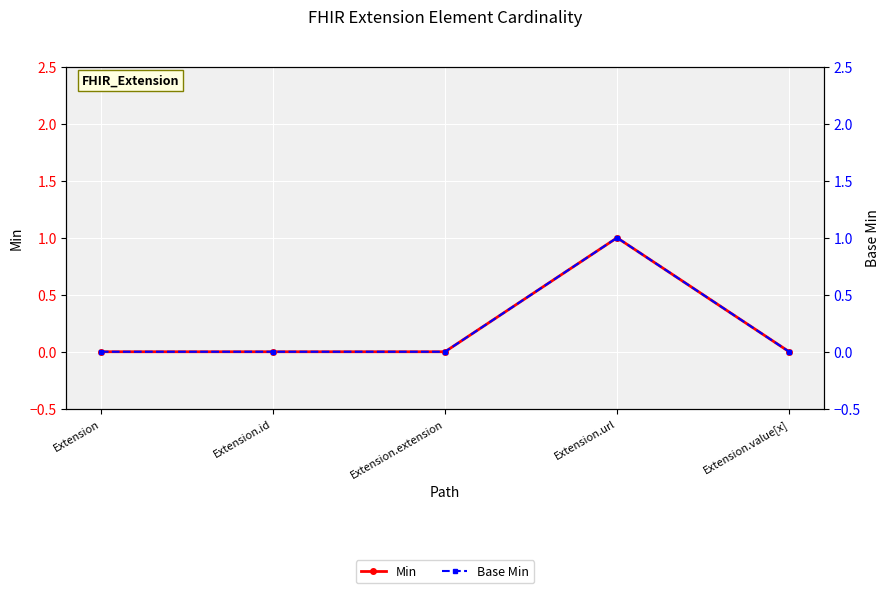

What is the label of the 1st point from the left?

Extension